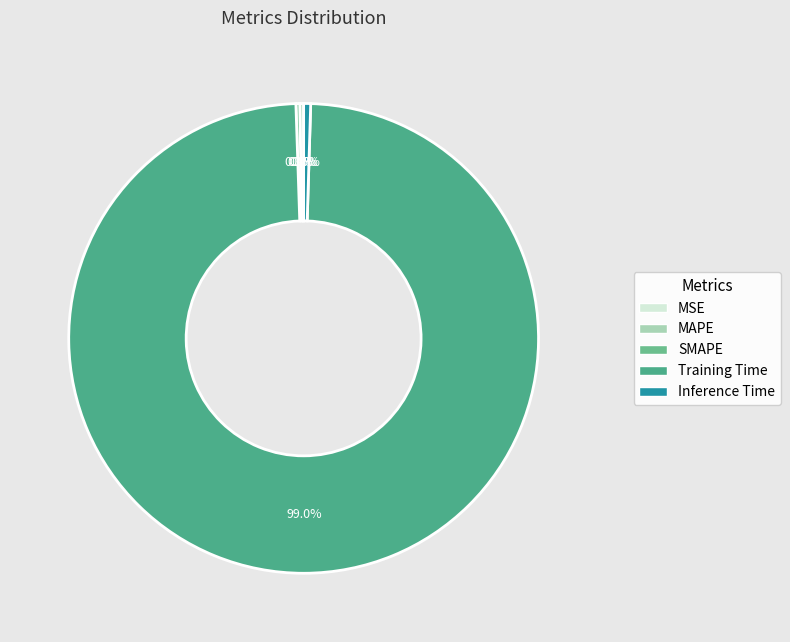

How many slices are in this pie chart?

5